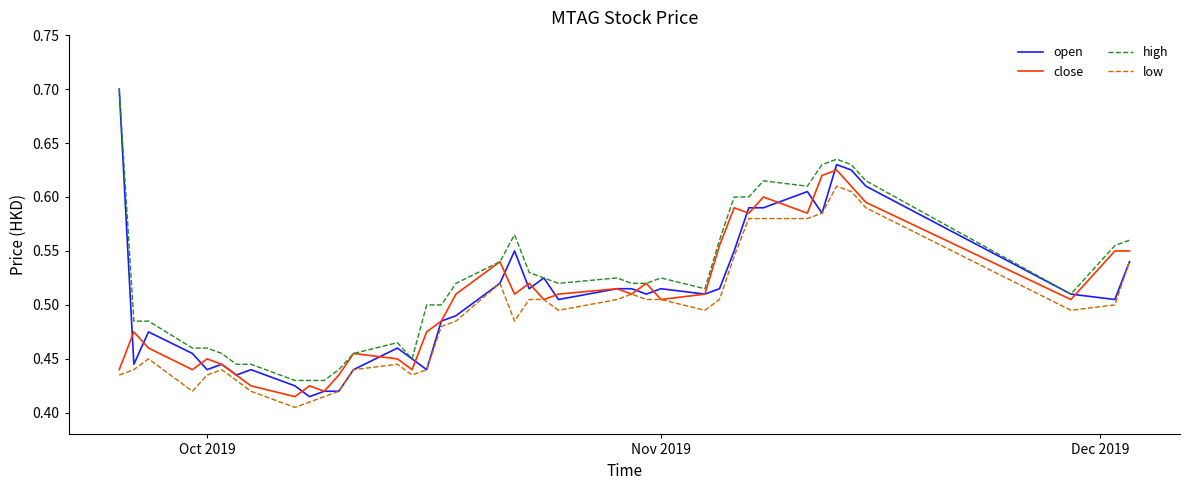

True or false: low and high intersect in this chart.

False